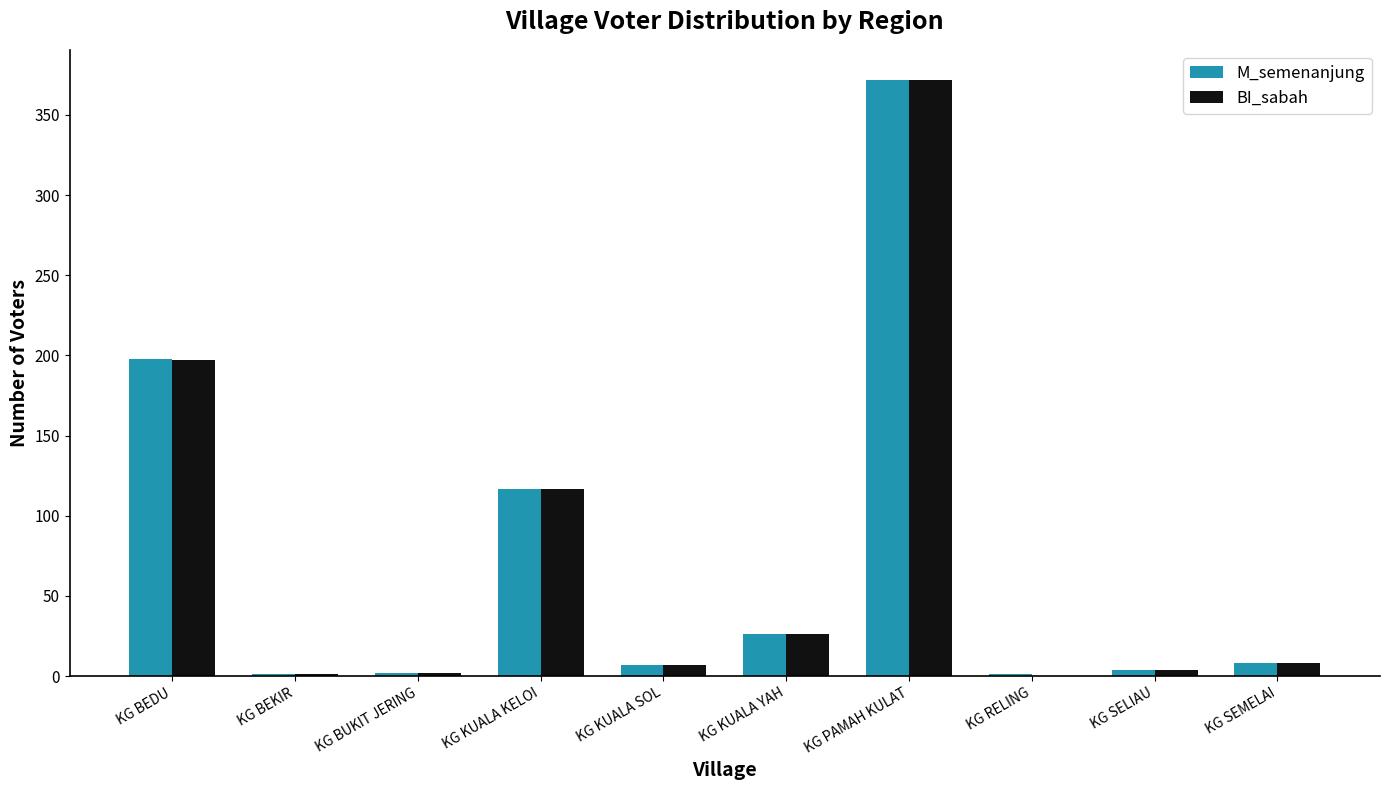

True or false: BI_sabah has a value of 7 at KG KUALA SOL.

True